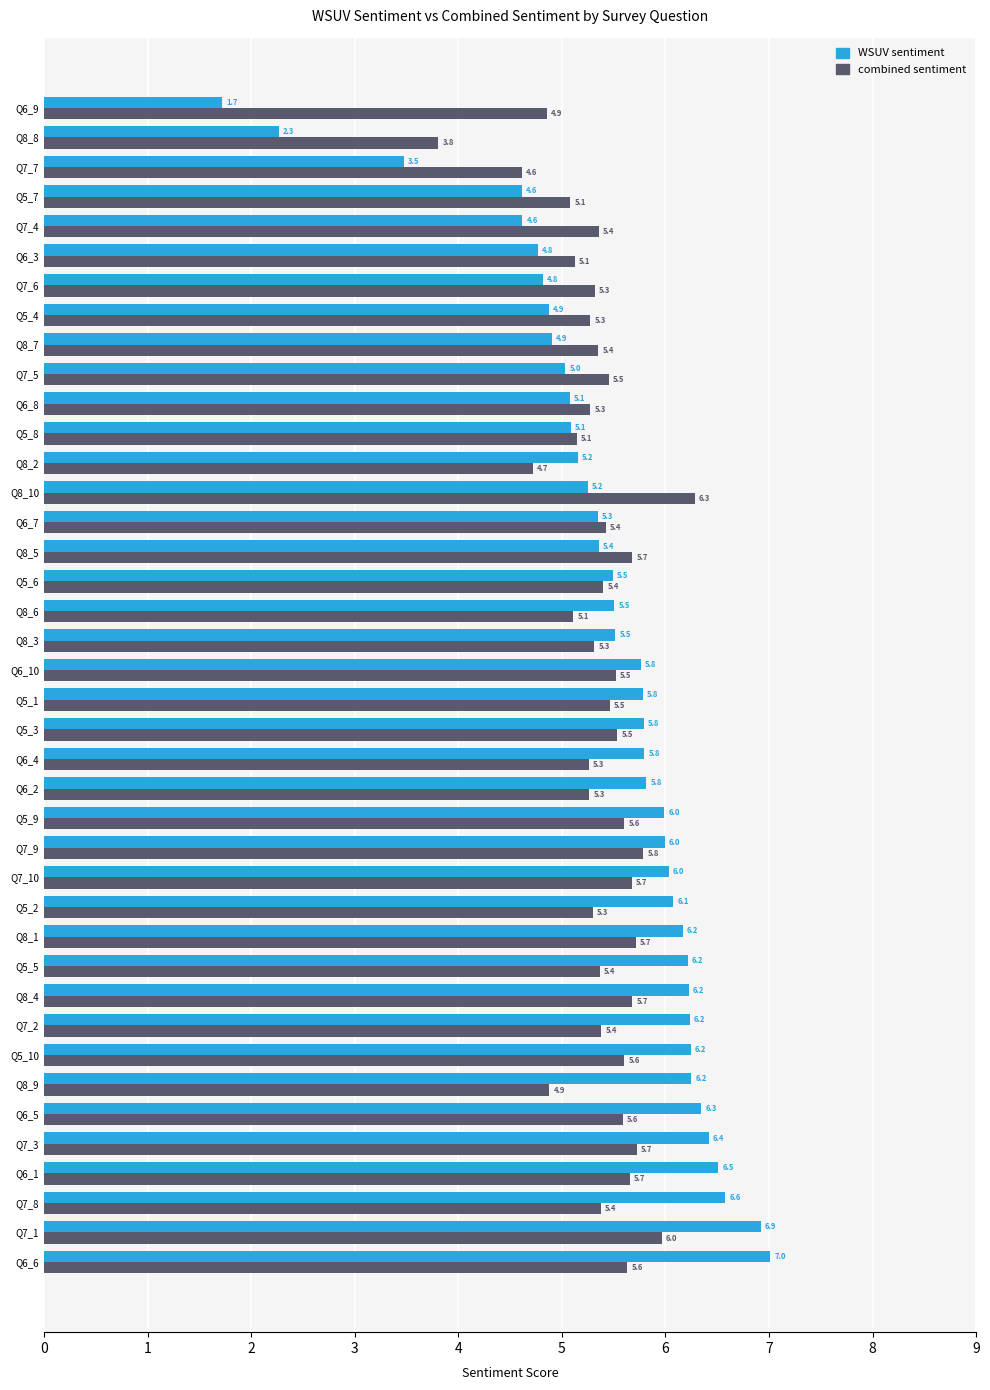

The value of combined sentiment at Q7_6 is 5.3. True or false?

True